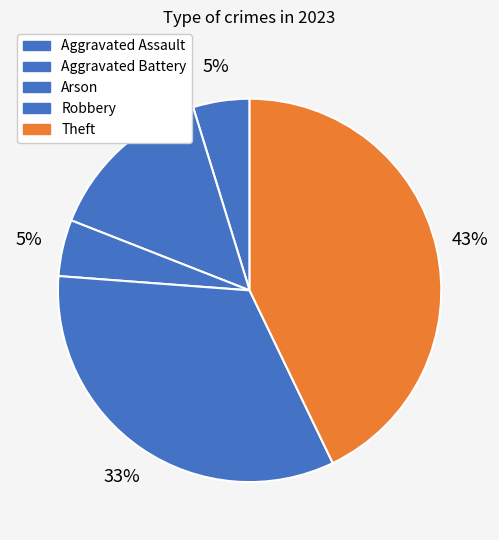

Which category has the smallest portion of the pie?

Aggravated Assault